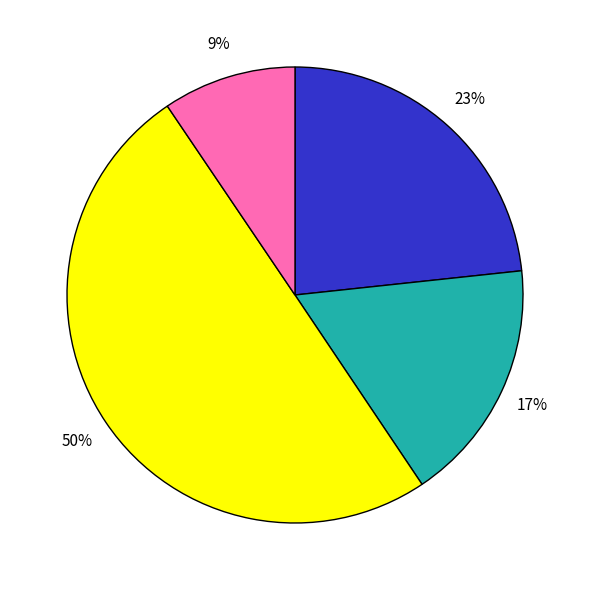

Count the number of slices in the pie.

4